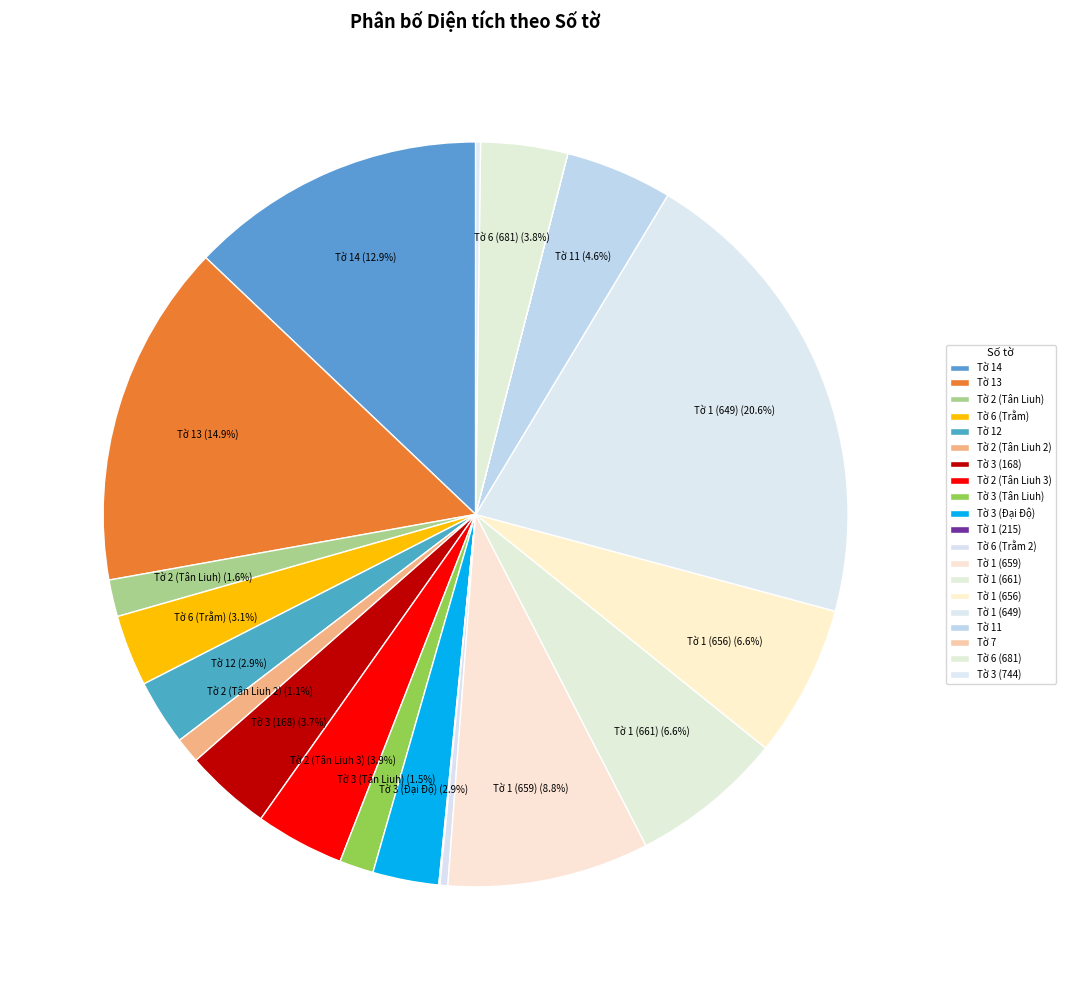

To the nearest percent, what portion does Tờ 1 (649) represent?

21%